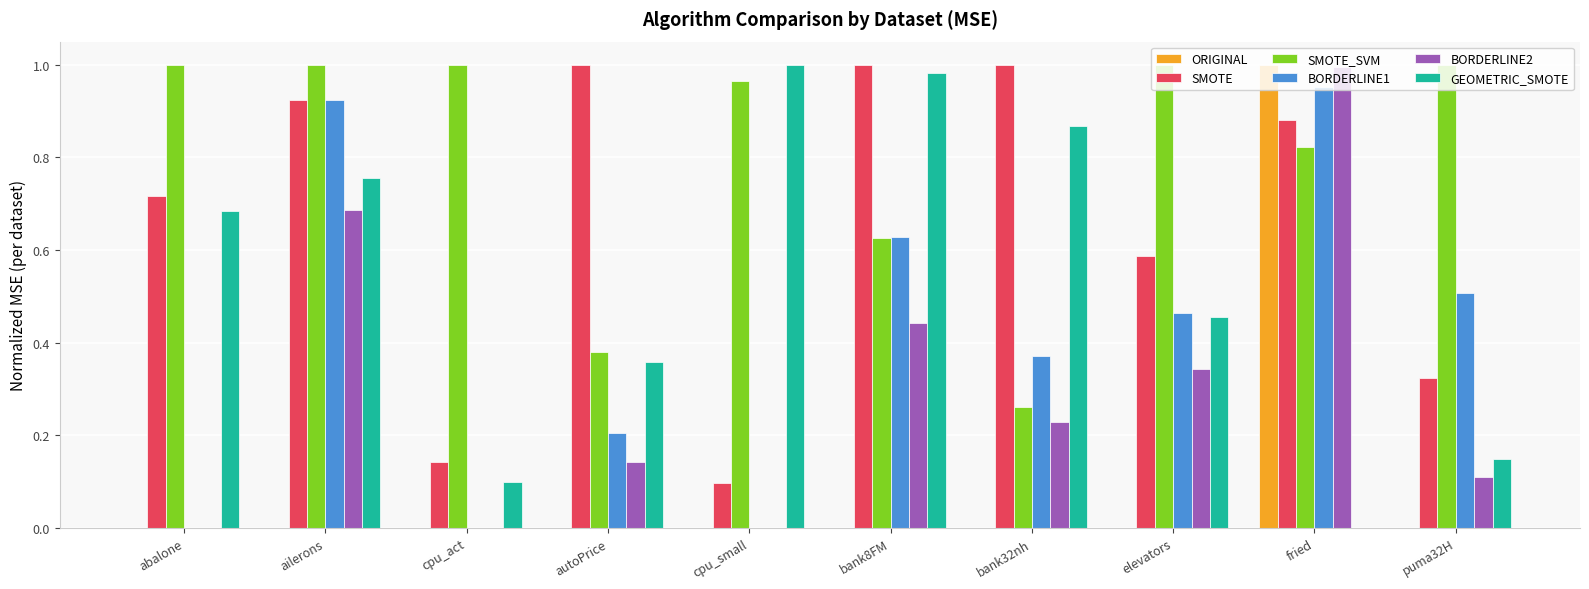

Which series changed the most between ailerons and fried?

ORIGINAL